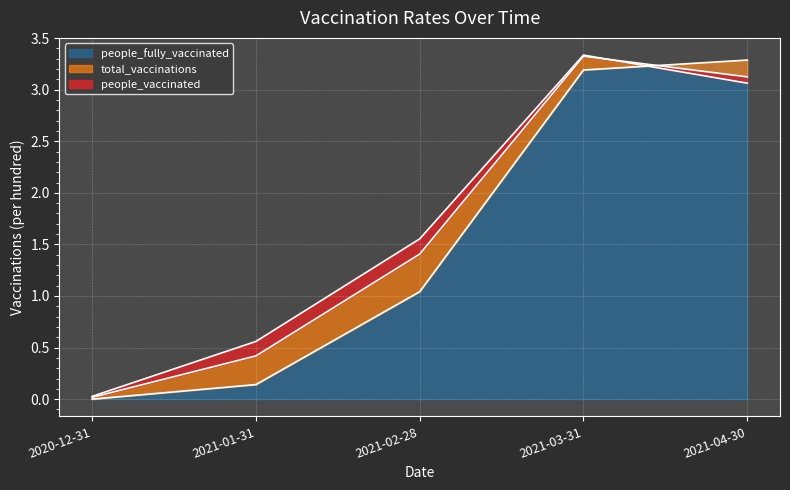

Where does the people_fully_vaccinated series first go above 1?

2021-02-28